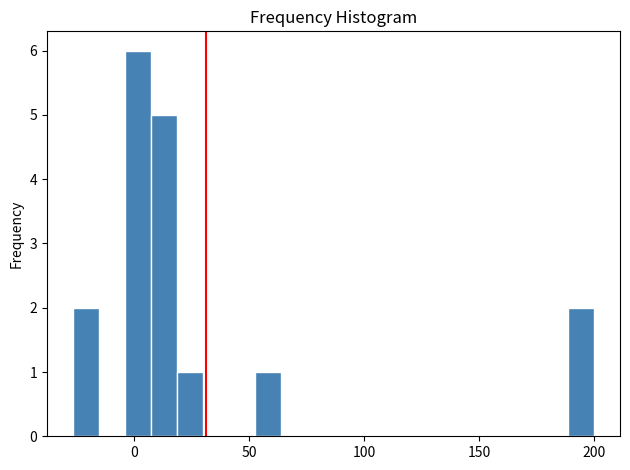

Around what value on the x-axis is the tallest bar? Give the approximate position of its centre, as read against the axis.

0